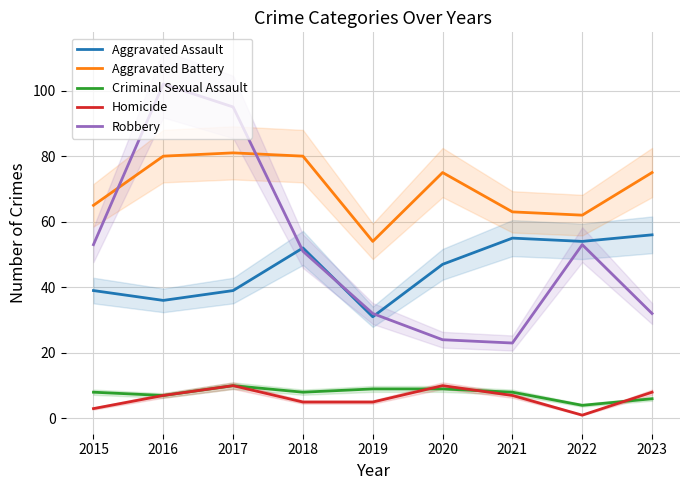

Is it true that Aggravated Battery equals 63 at 2021?

True